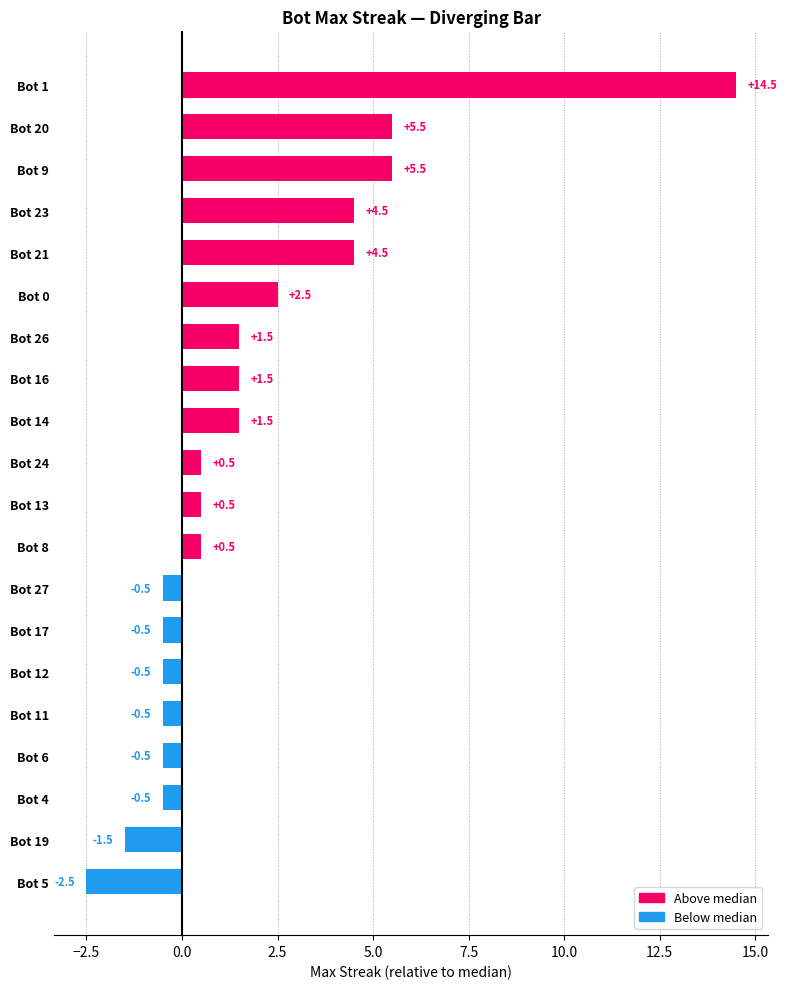

Which label corresponds to the smallest value in the chart?

Bot 5